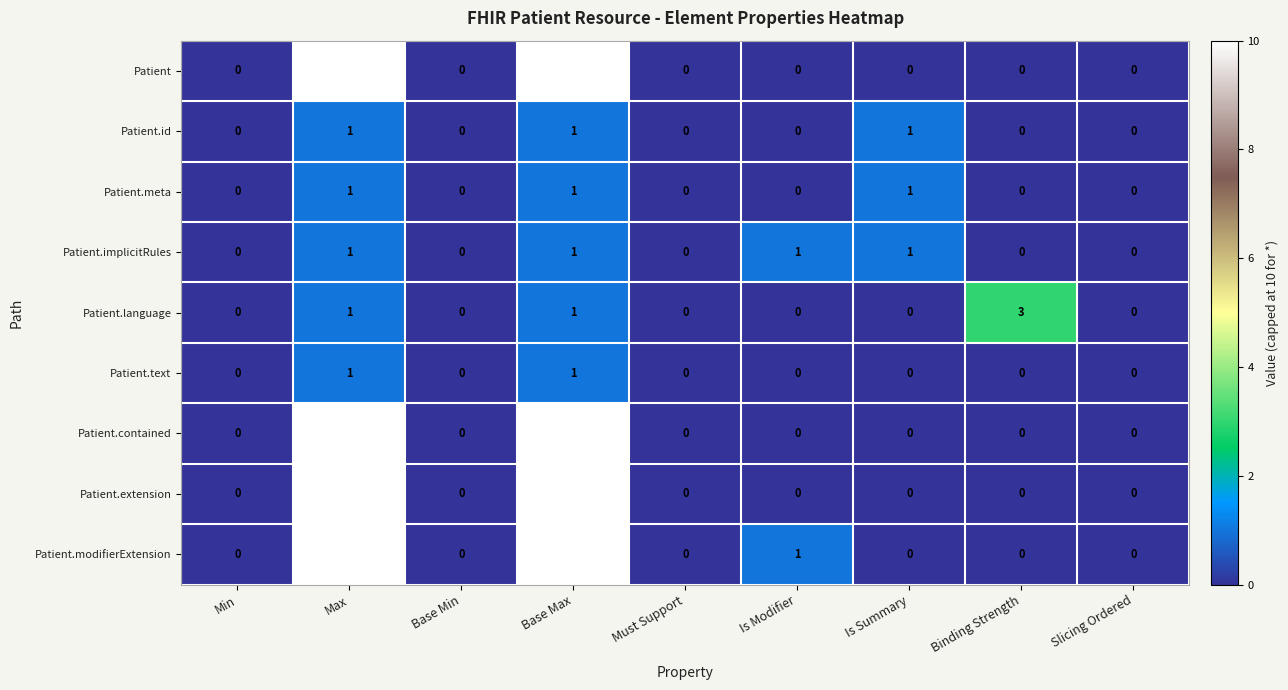

How many Patient.text values are between 0 and 1?

9